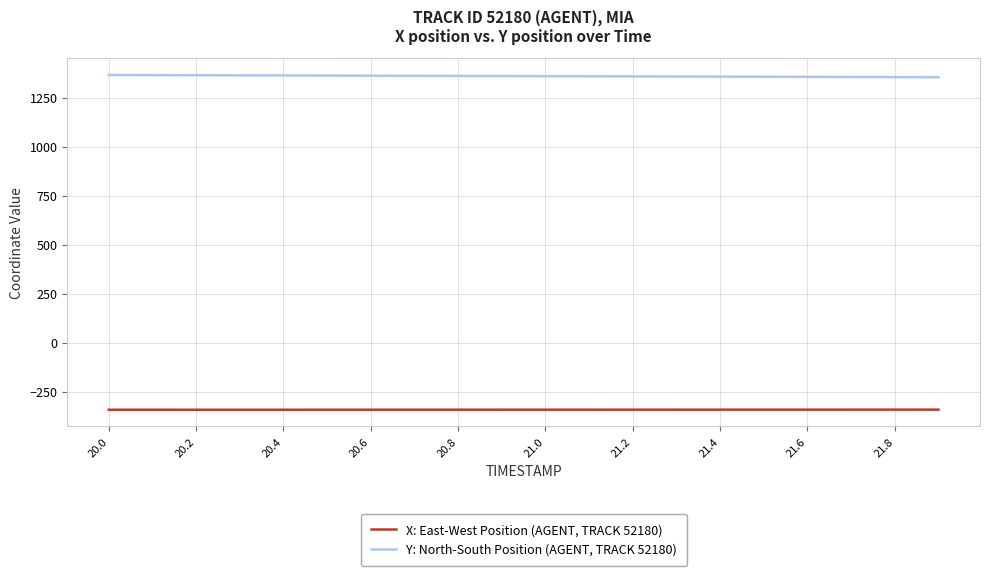

True or false: Y: North-South Position (AGENT, TRACK 52180) and X: East-West Position (AGENT, TRACK 52180) cross at least once.

False